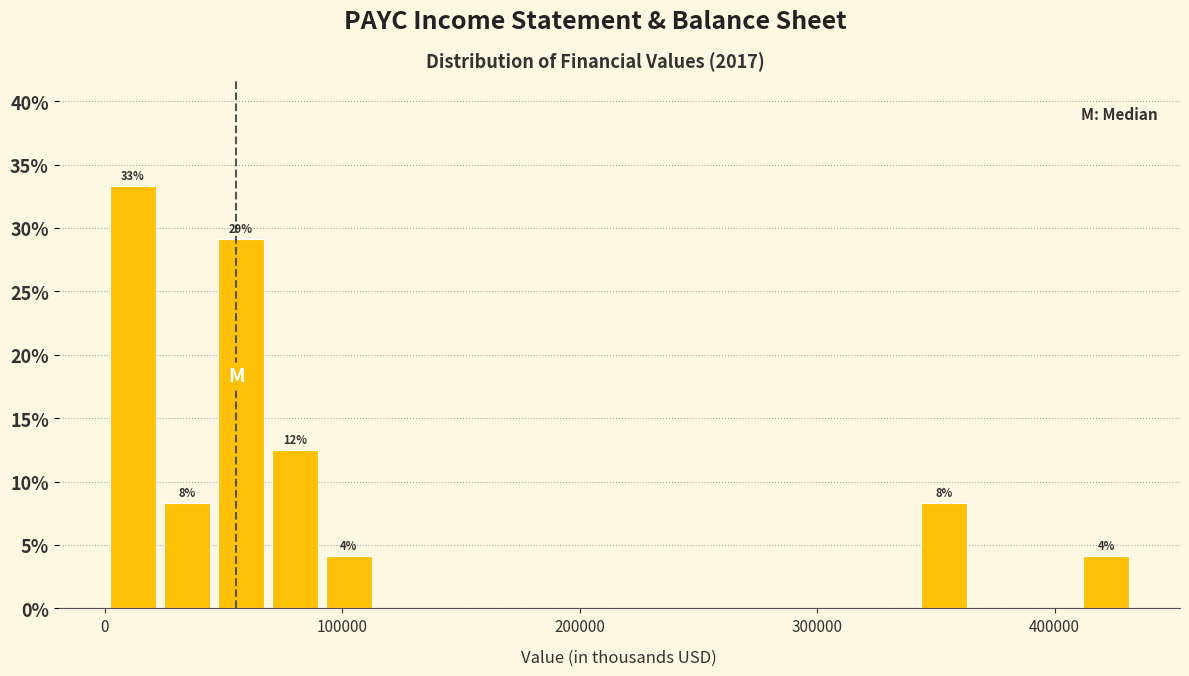

Around what value on the x-axis is the tallest bar? Give the approximate position of its centre, as read against the axis.

10000